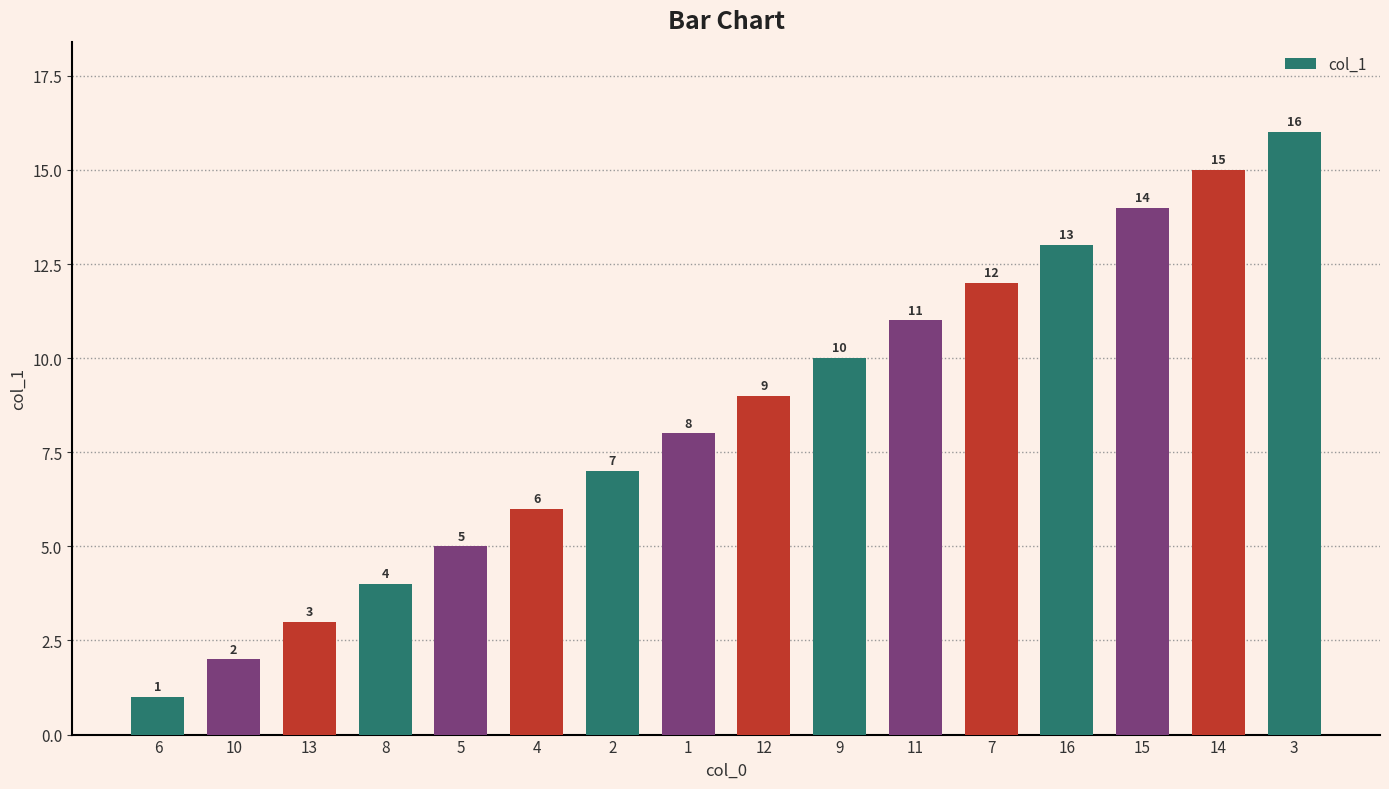

The value at 3 is 16. True or false?

True